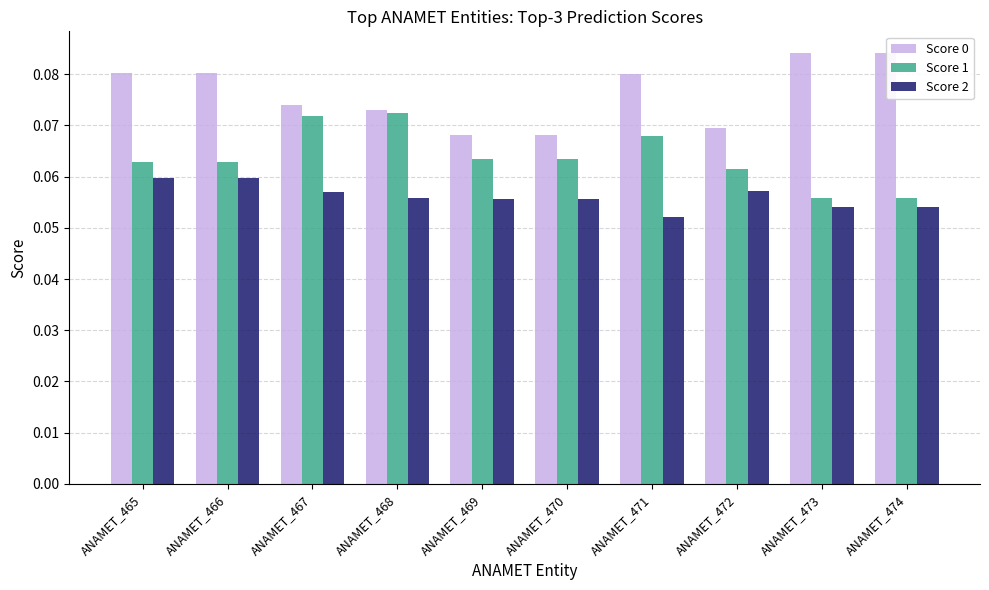

Rank the series by their average value, from highest to lowest.

Score 0, Score 1, Score 2